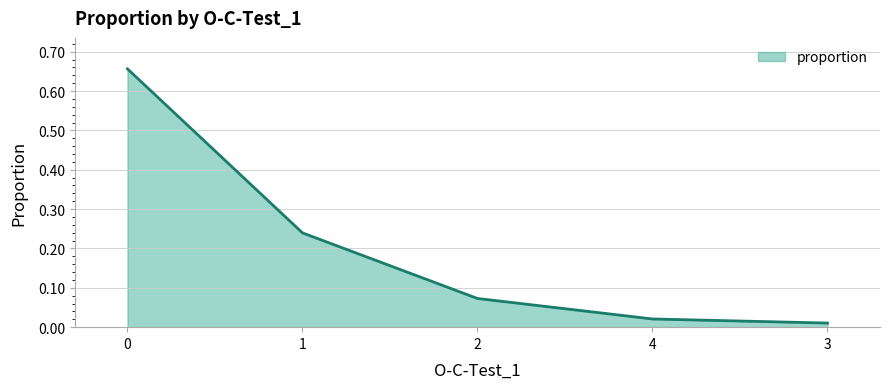

Is it true that the value at 2 is 0.0?

False